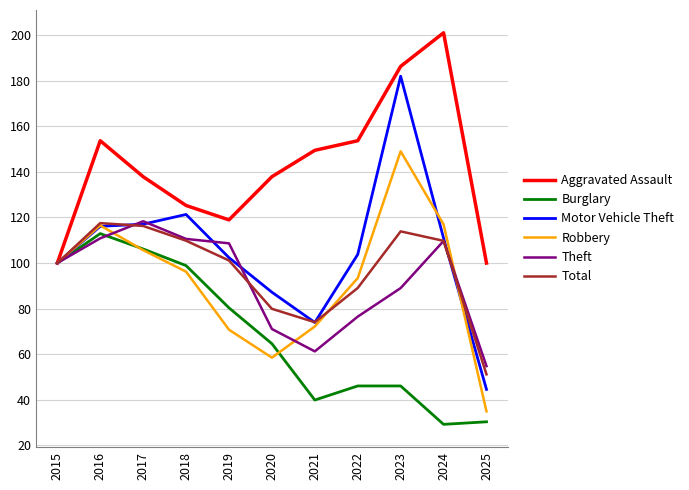

Is this an area chart (filled region under the line)?

No